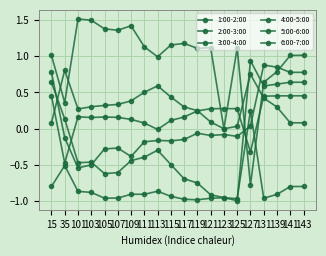

Which series ends up on top after the final intersection of 5:00-6:00 and 3:00-4:00?

5:00-6:00